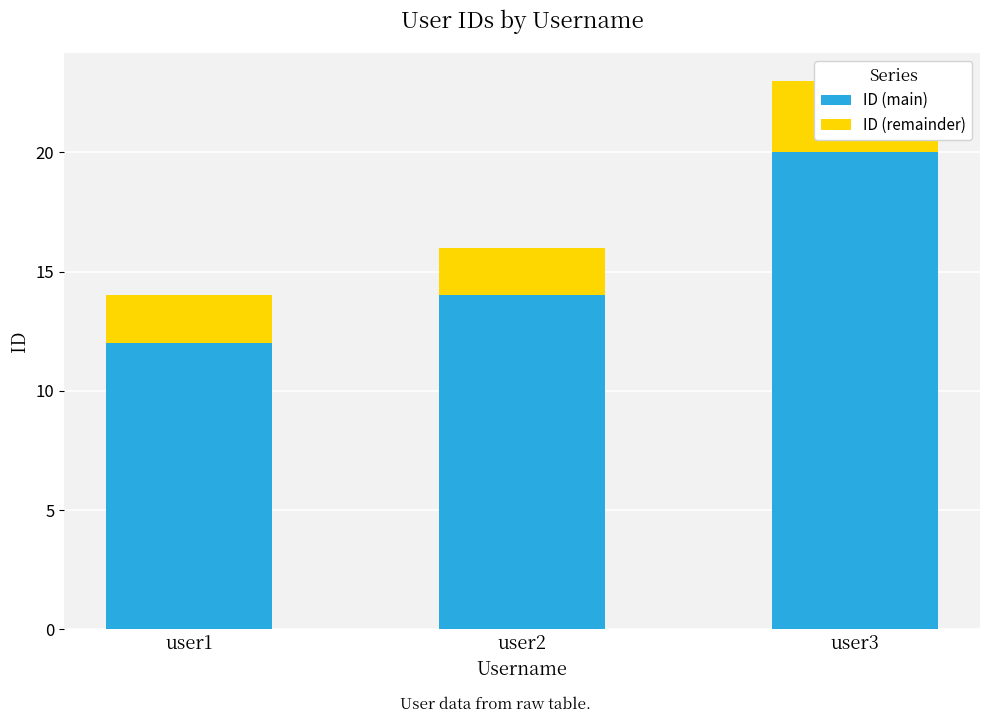

What is the average value of the ID (main) series?

15